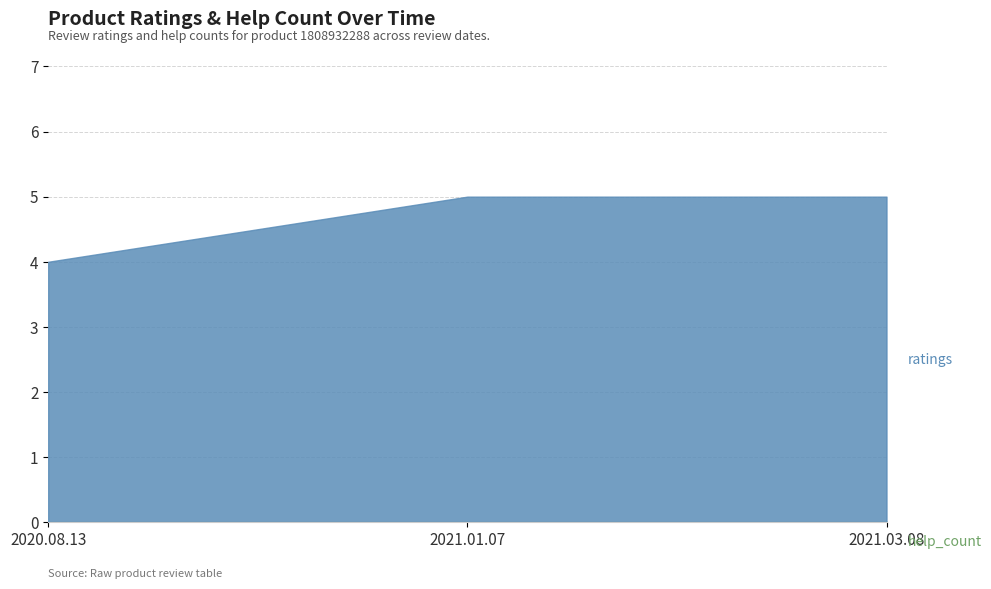

Is the value of help_count at 2020.08.13 greater than the value of ratings at 2020.08.13?

No